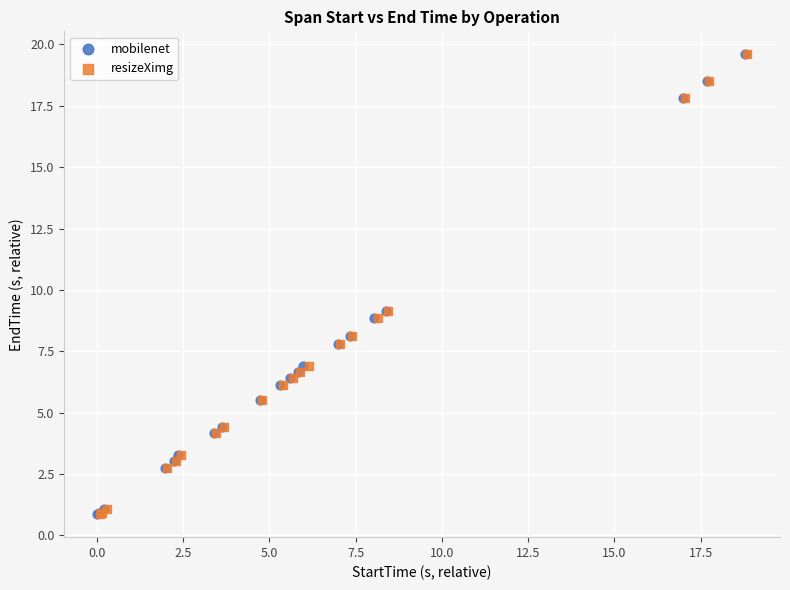

Which series has the largest Y range (max minus min)?

mobilenet